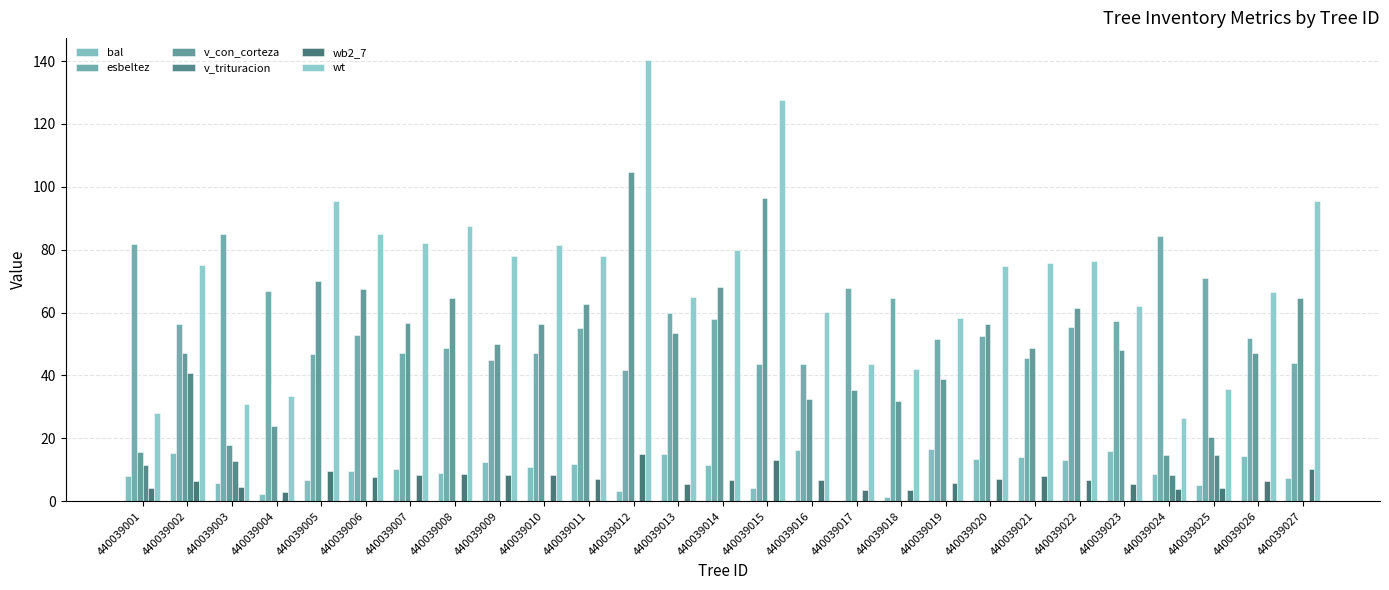

Is it true that v_trituracion equals 57.0 at 440039002?

False